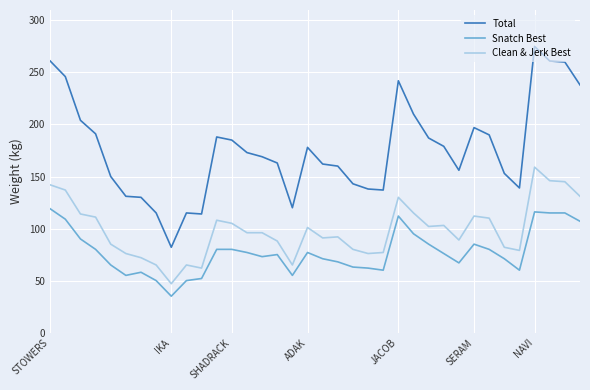

What is the average value of the Total series?

176